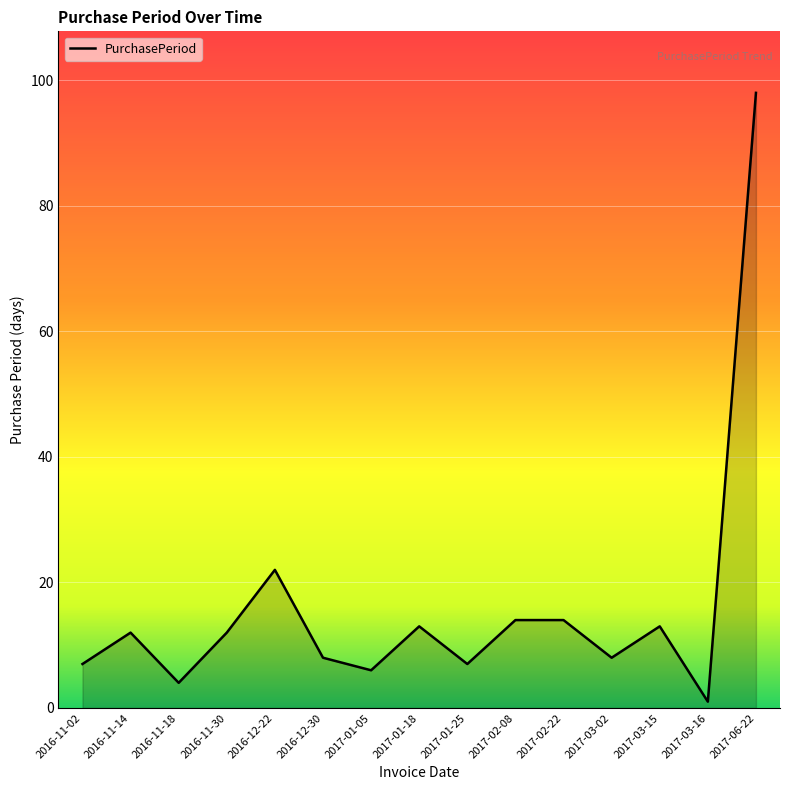

The value at 2016-11-14 is 21. True or false?

False